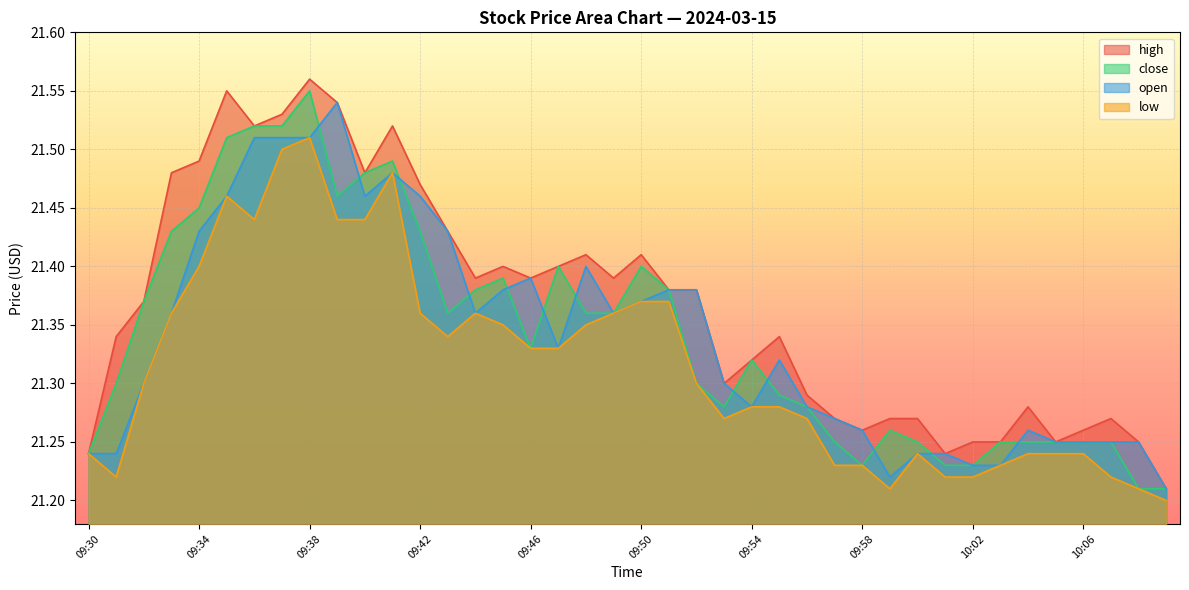

How many low values are between 21 and 22?

40